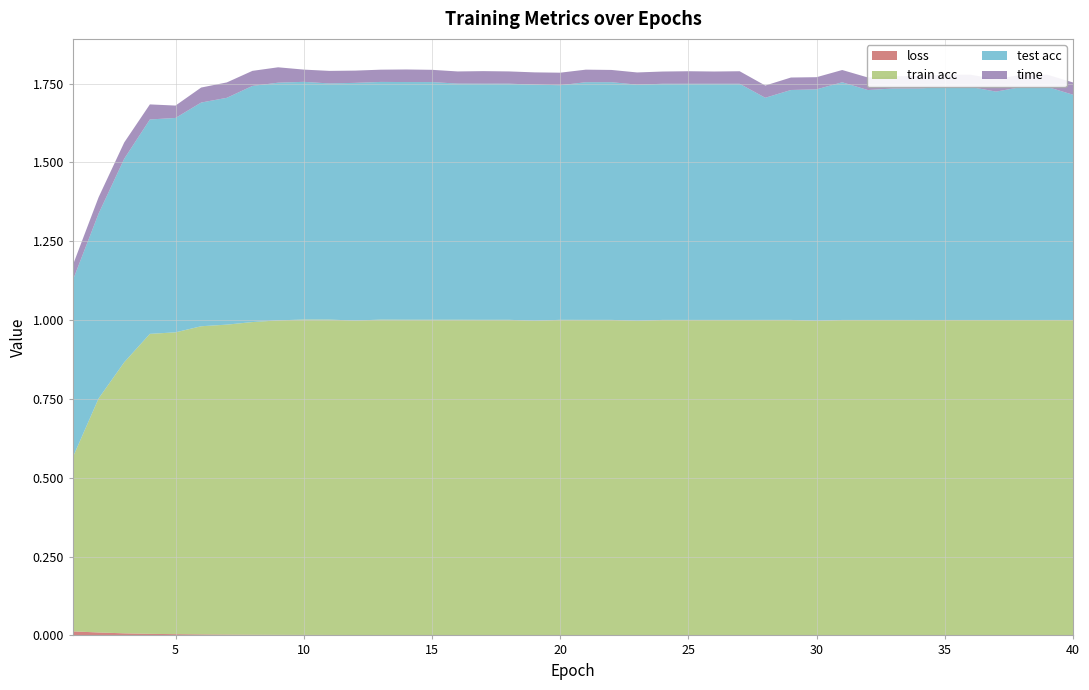

Reading left to right, list all the values displayed in this chart.

loss: 1=0.0	2=0.0	3=0.0	4=0.0	5=0.0	6=0.0	7=0.0	8=0.0	9=0.0	10=0.0	11=0.0	12=0.0	13=0.0	14=0.0	15=0.0	16=0.0	17=0.0	18=0.0	19=0.0	20=0.0	21=0.0	22=0.0	23=0.0	24=0.0	25=0.0	26=0.0	27=0.0	28=0.0	29=0.0	30=0.0	31=0.0	32=0.0	33=0.0	34=0.0	35=0.0	36=0.0	37=0.0	38=0.0	39=0.0	40=0.0
train acc: 1=0.6	2=0.7	3=0.9	4=1.0	5=1.0	6=1.0	7=1.0	8=1.0	9=1.0	10=1.0	11=1.0	12=1.0	13=1.0	14=1.0	15=1.0	16=1.0	17=1.0	18=1.0	19=1.0	20=1.0	21=1.0	22=1.0	23=1.0	24=1.0	25=1.0	26=1.0	27=1.0	28=1.0	29=1.0	30=1.0	31=1.0	32=1.0	33=1.0	34=1.0	35=1.0	36=1.0	37=1.0	38=1.0	39=1.0	40=1.0
test acc: 1=0.6	2=0.6	3=0.6	4=0.7	5=0.7	6=0.7	7=0.7	8=0.7	9=0.8	10=0.8	11=0.7	12=0.8	13=0.8	14=0.8	15=0.8	16=0.7	17=0.7	18=0.7	19=0.7	20=0.7	21=0.8	22=0.8	23=0.7	24=0.7	25=0.7	26=0.7	27=0.7	28=0.7	29=0.7	30=0.7	31=0.8	32=0.7	33=0.7	34=0.7	35=0.7	36=0.7	37=0.7	38=0.7	39=0.7	40=0.7
time: 1=0.0	2=0.1	3=0.1	4=0.0	5=0.0	6=0.0	7=0.0	8=0.0	9=0.0	10=0.0	11=0.0	12=0.0	13=0.0	14=0.0	15=0.0	16=0.0	17=0.0	18=0.0	19=0.0	20=0.0	21=0.0	22=0.0	23=0.0	24=0.0	25=0.0	26=0.0	27=0.0	28=0.0	29=0.0	30=0.0	31=0.0	32=0.0	33=0.0	34=0.0	35=0.0	36=0.0	37=0.0	38=0.0	39=0.0	40=0.0